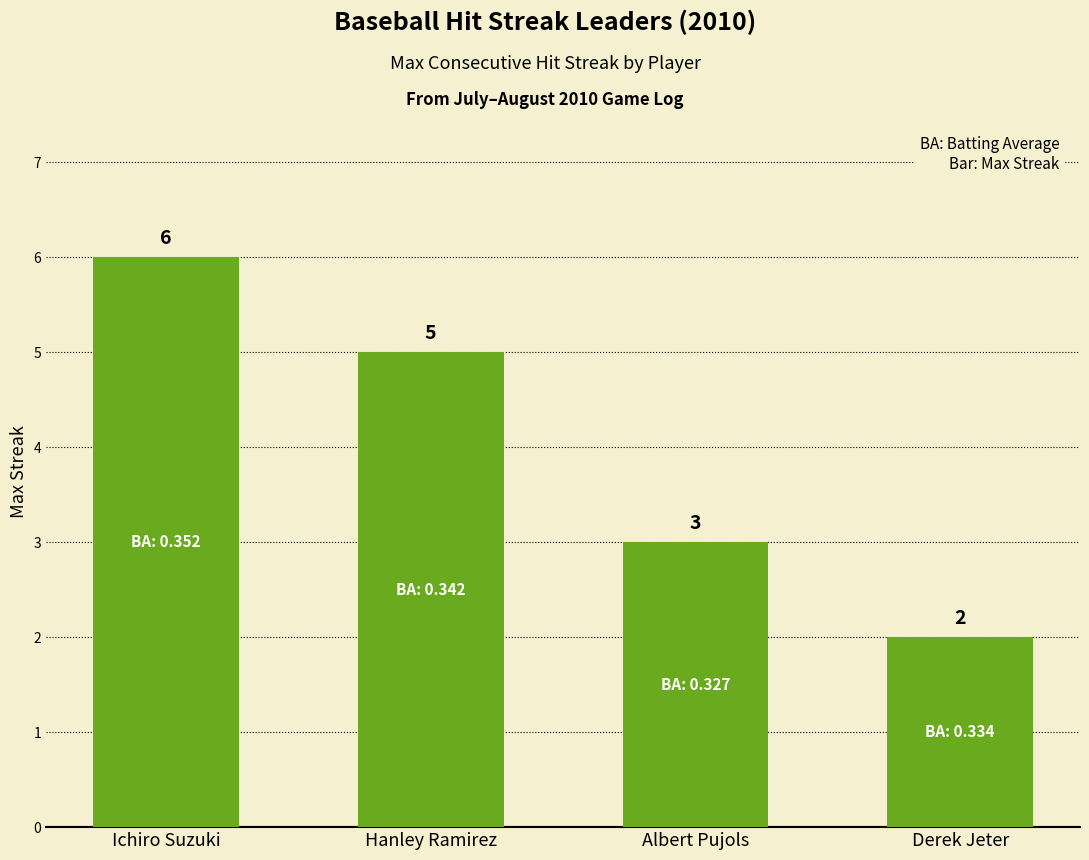

What is the label of the 4th bar from the right?

Ichiro Suzuki